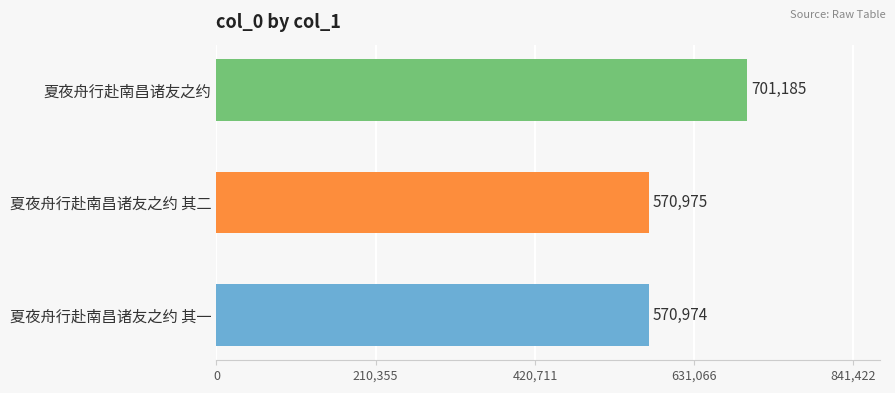

Reading bottom to top, transcribe all the data shown in this chart.

570974	570975	701185